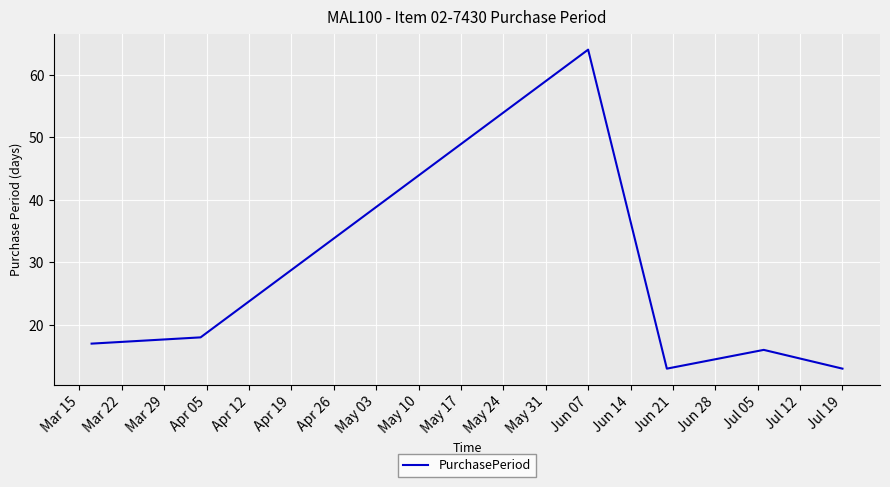

What is the minimum value shown in the chart?

13